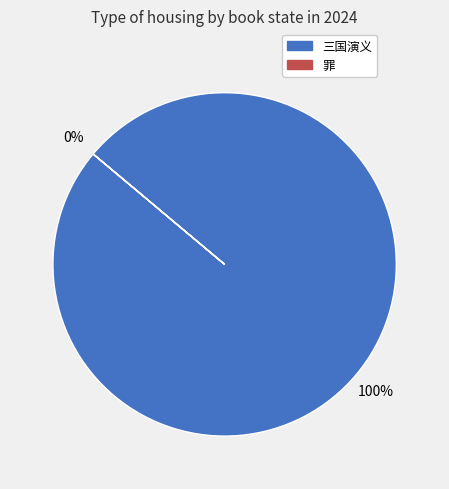

The 罪 slice represents 1% of the pie. True or false?

False